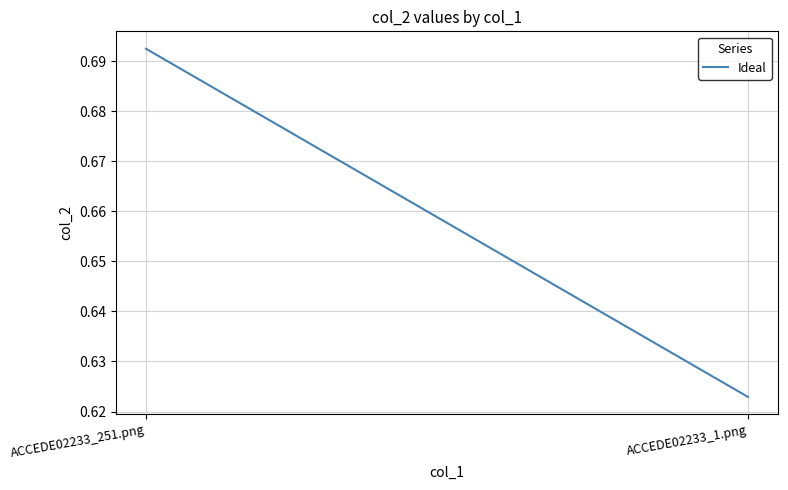

At which category does the chart reach its minimum across all series?

ACCEDE02233_1.png